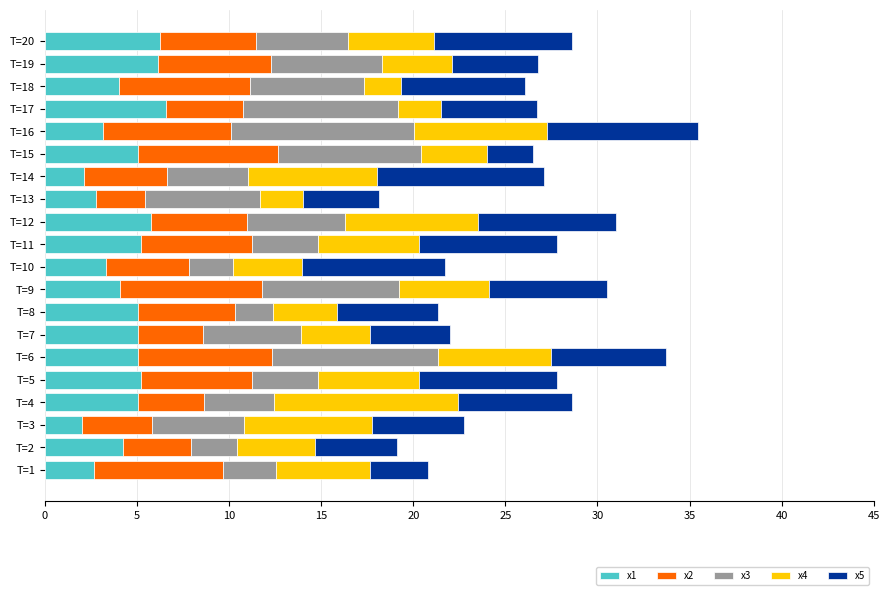

What is the highest value of the x1 series?

6.6